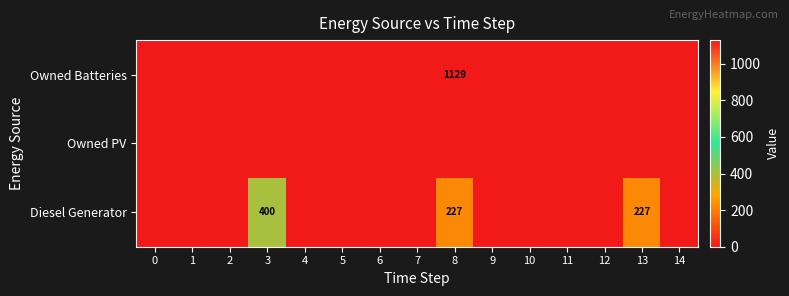

Is the value of Owned Batteries at 9 greater than the value of Owned PV at 8?

No